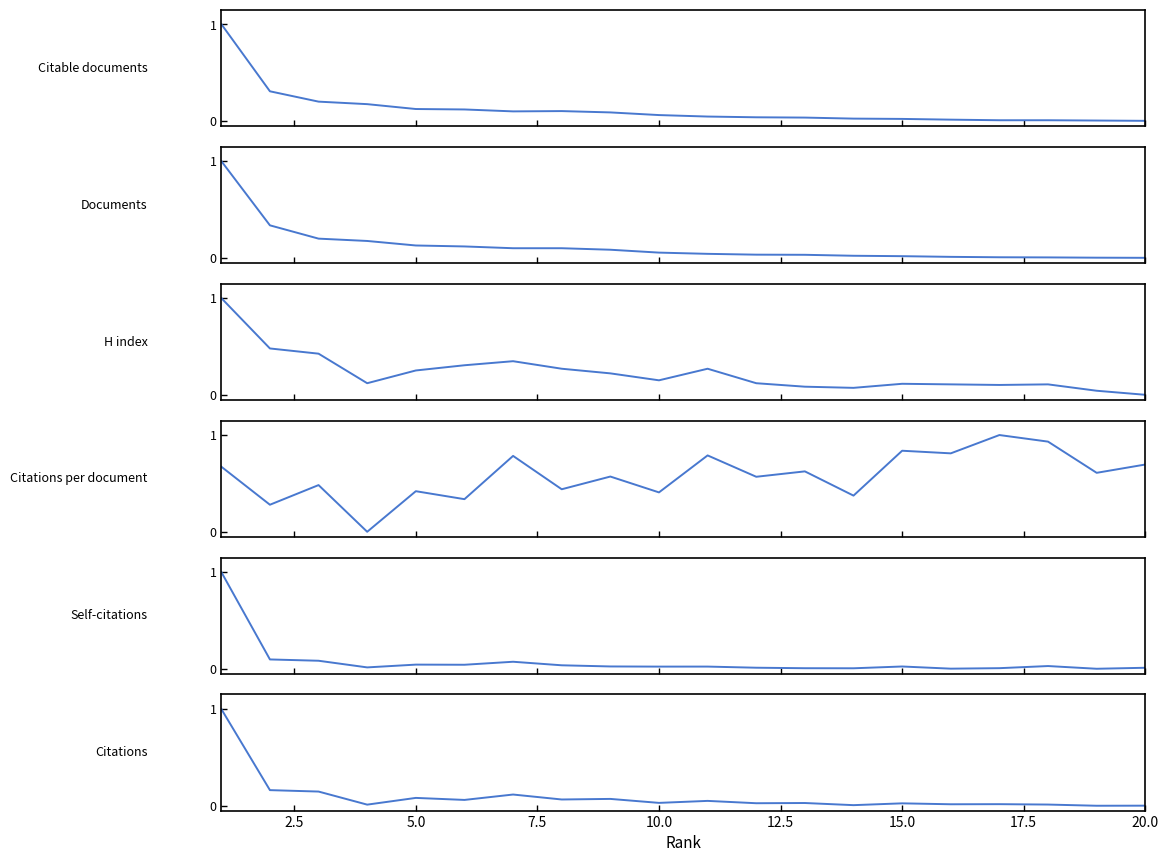

What is the maximum value shown in the chart?

1.0